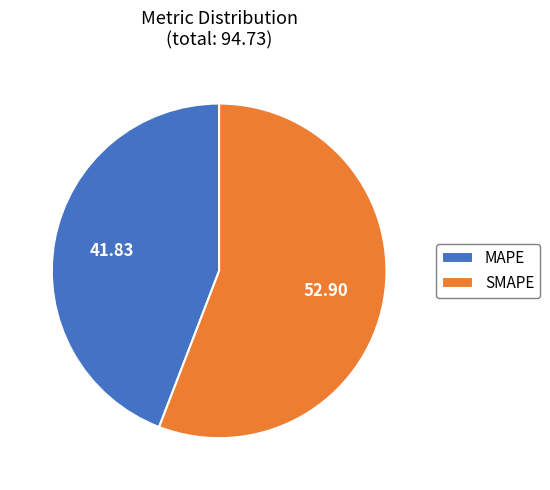

Is it true that SMAPE is 69% of the pie?

False